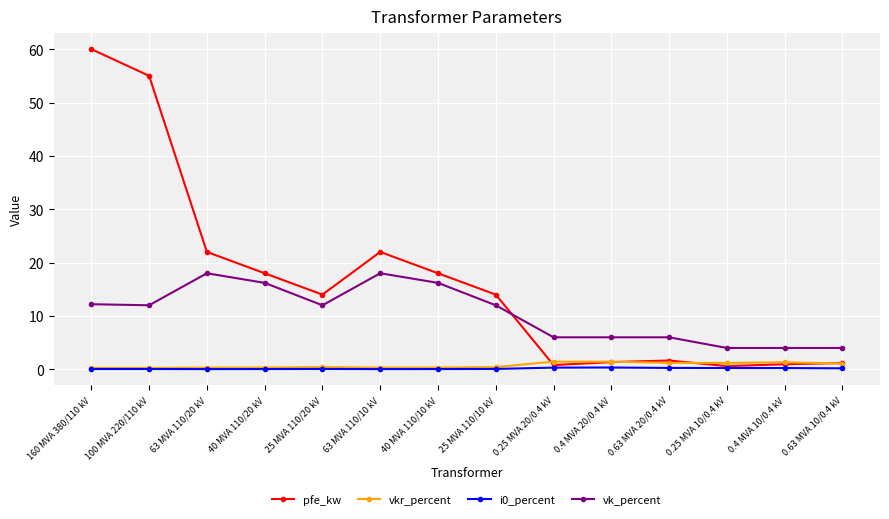

At which category does vk_percent reach its first local peak?

63 MVA 110/20 kV